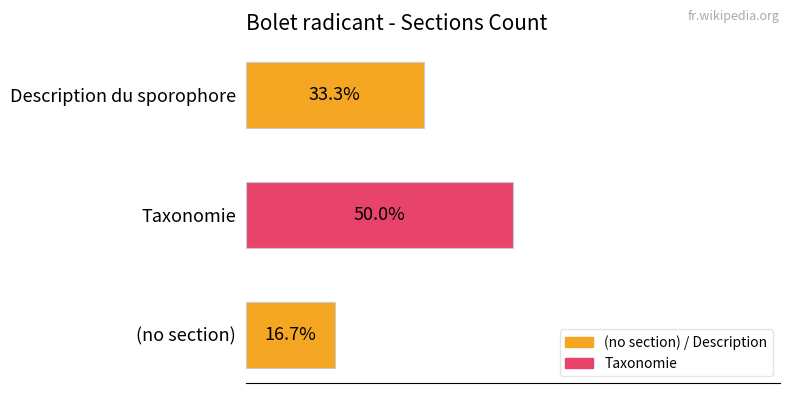

Between Taxonomie and (no section), which is larger?

Taxonomie